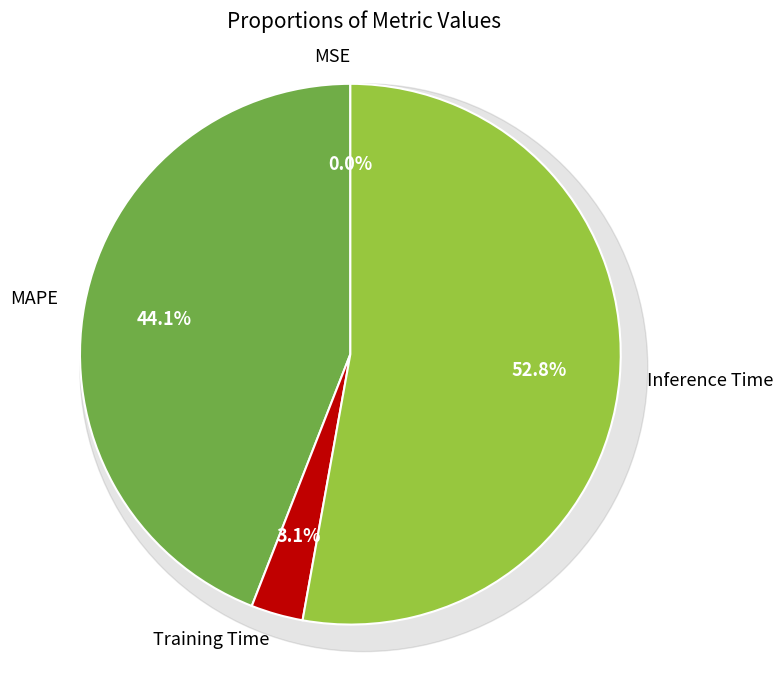

Count the number of slices in the pie.

4